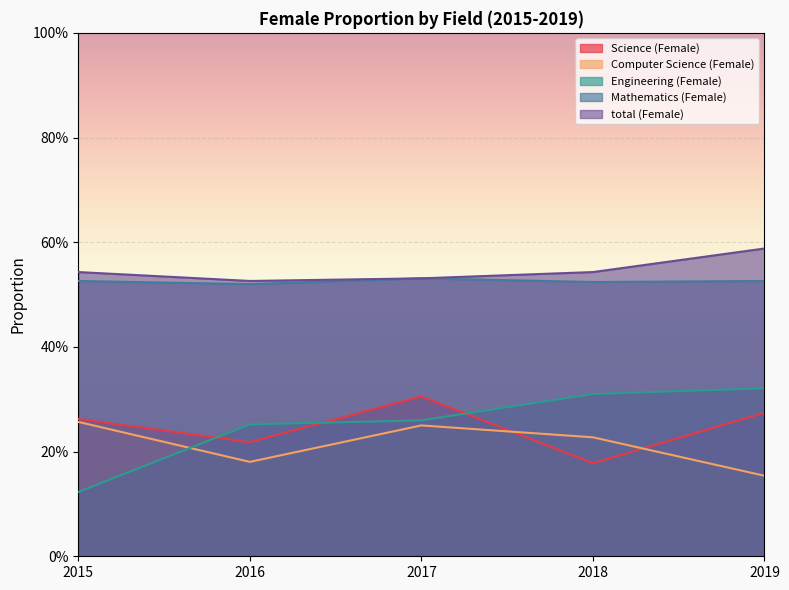

What is the value of the Engineering (Female) point at the 1st from the left?

0.1